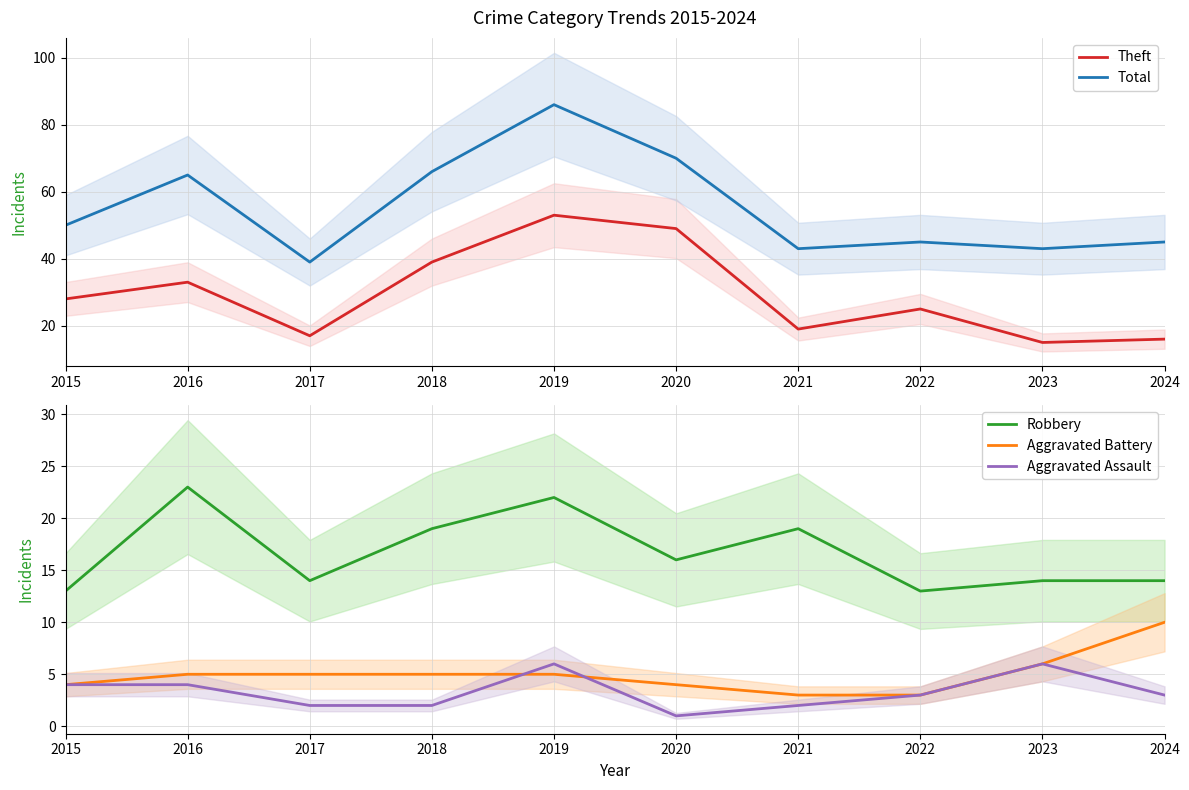

Which series changed the most between 2019 and 2022?

Total